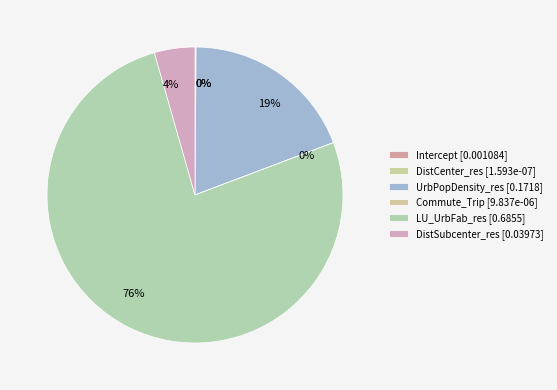

Does DistSubcenter_res account for over 50% of the chart?

No